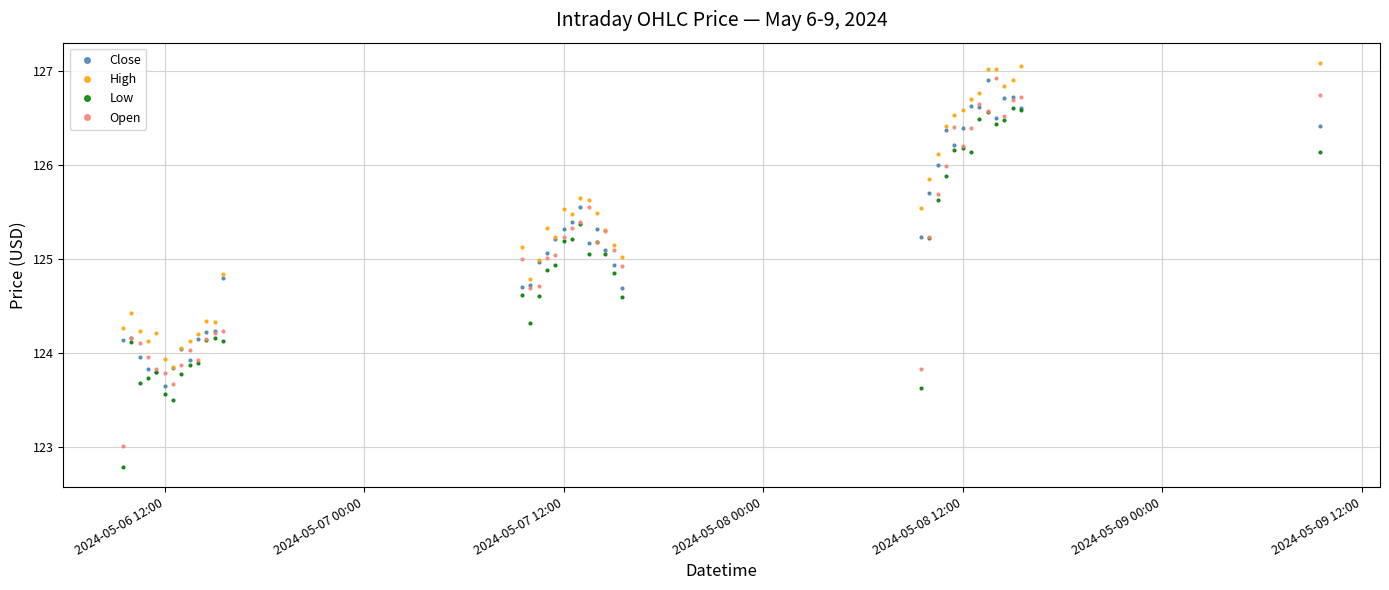

What is the maximum value shown in the chart?

127.1